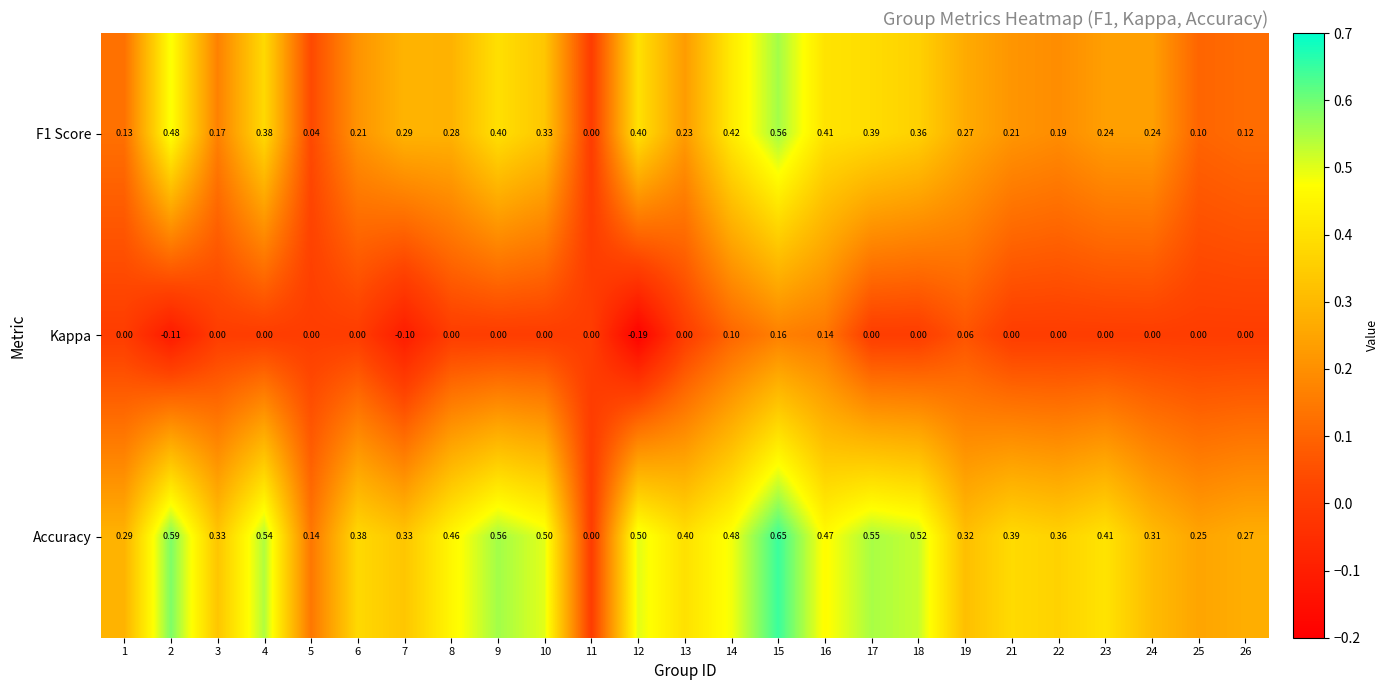

Which series has the largest total across all categories?

Accuracy